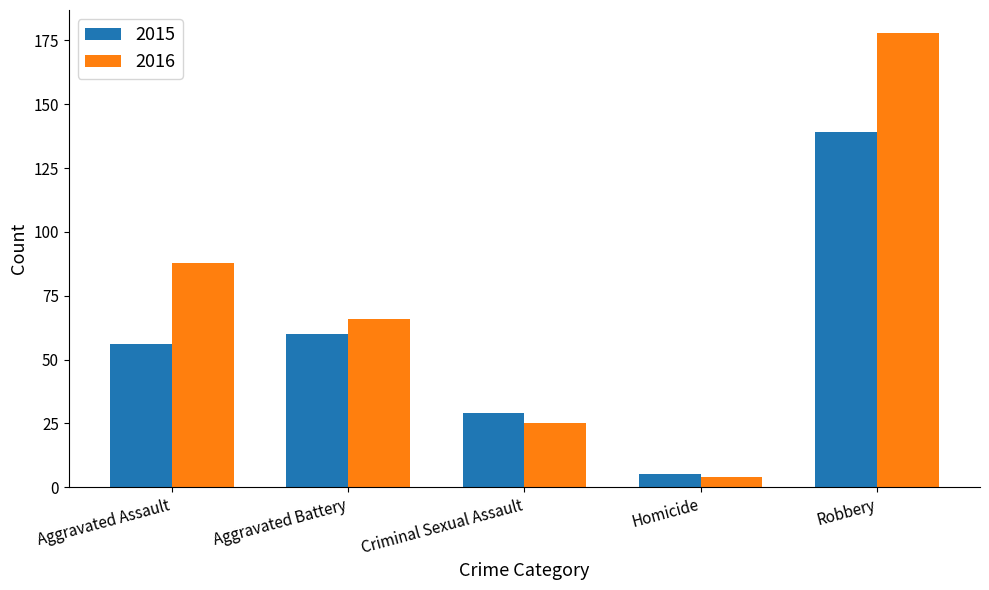

At how many categories does at least one series exceed 133?

1